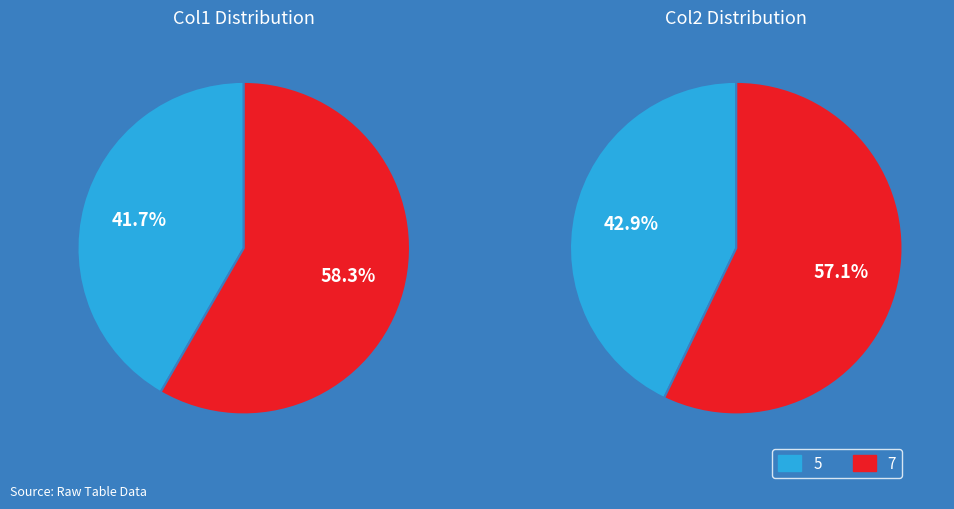

How many segments does this pie chart have?

2